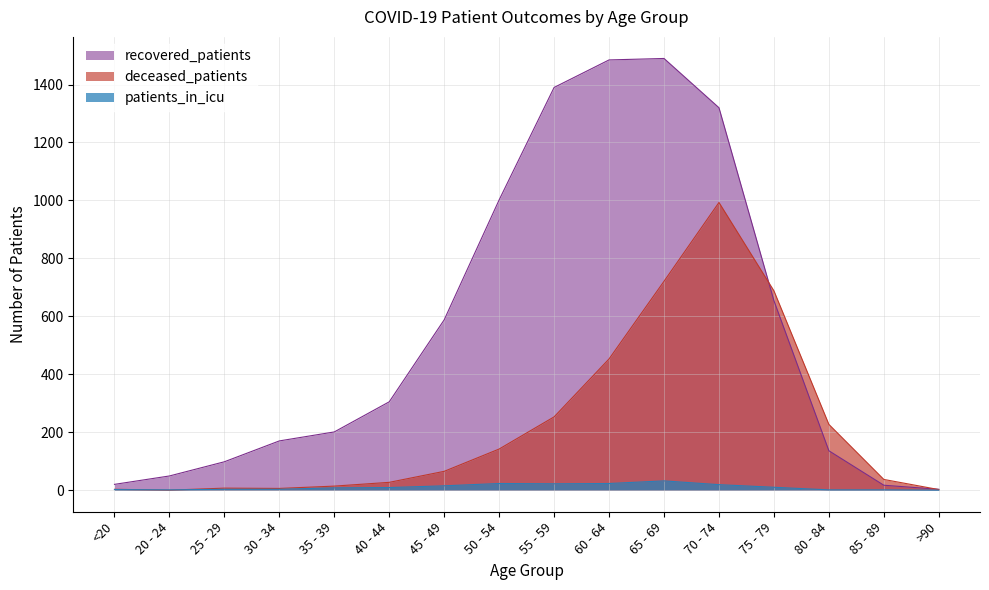

Between which two adjacent categories do deceased_patients and patients_in_icu first intersect?

<20 and 20 - 24